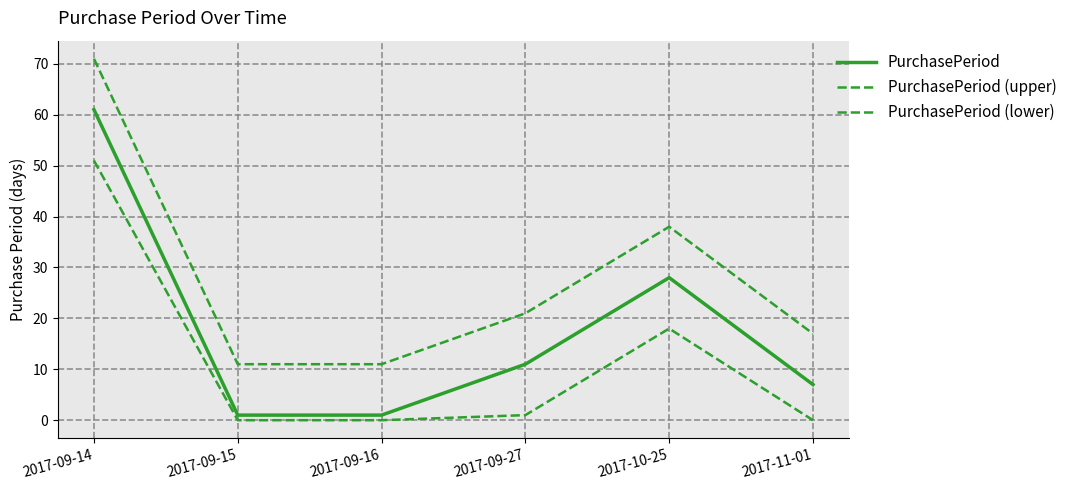

True or false: PurchasePeriod and PurchasePeriod (upper) intersect in this chart.

False